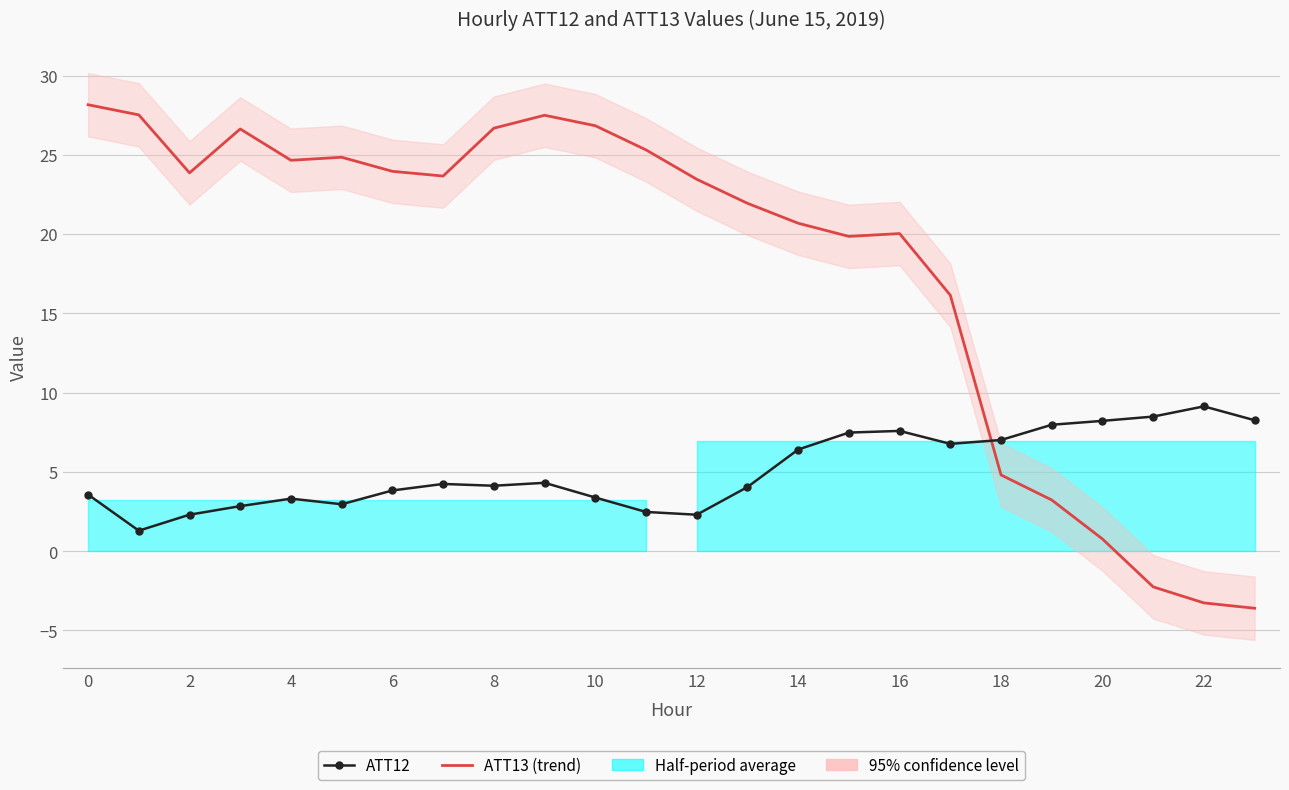

Between 22 and 15, which is larger?

22